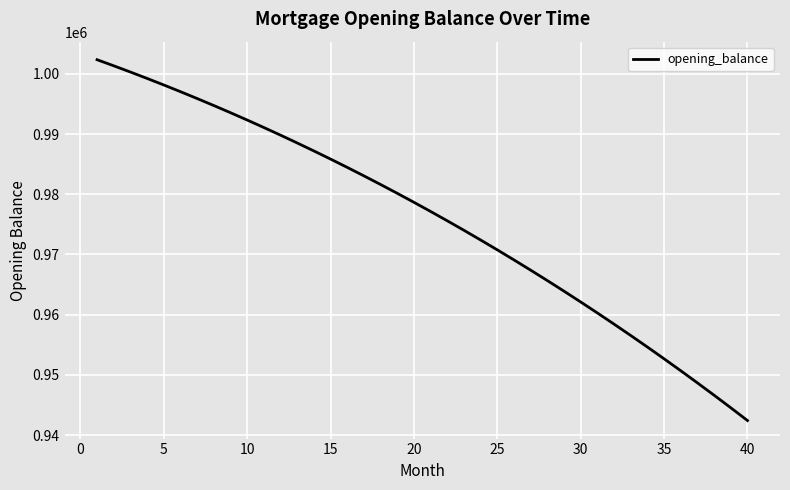

Does the chart have visible grid lines?

Yes